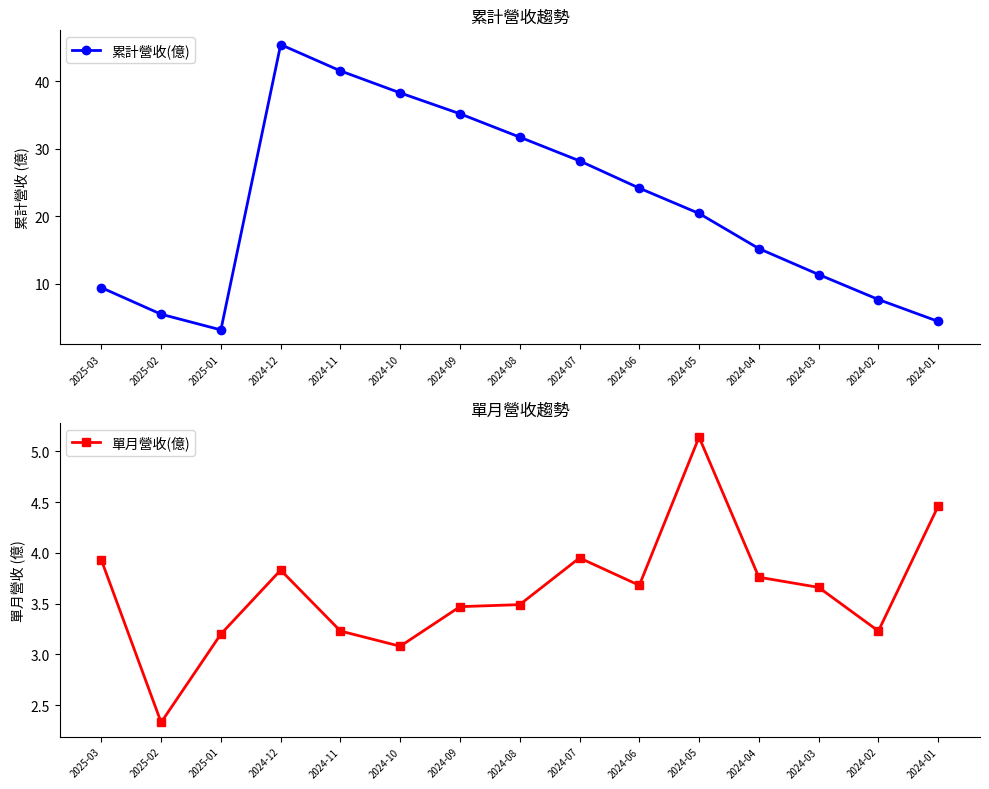

How many interior local peaks does the 單月營收(億) series have?

3